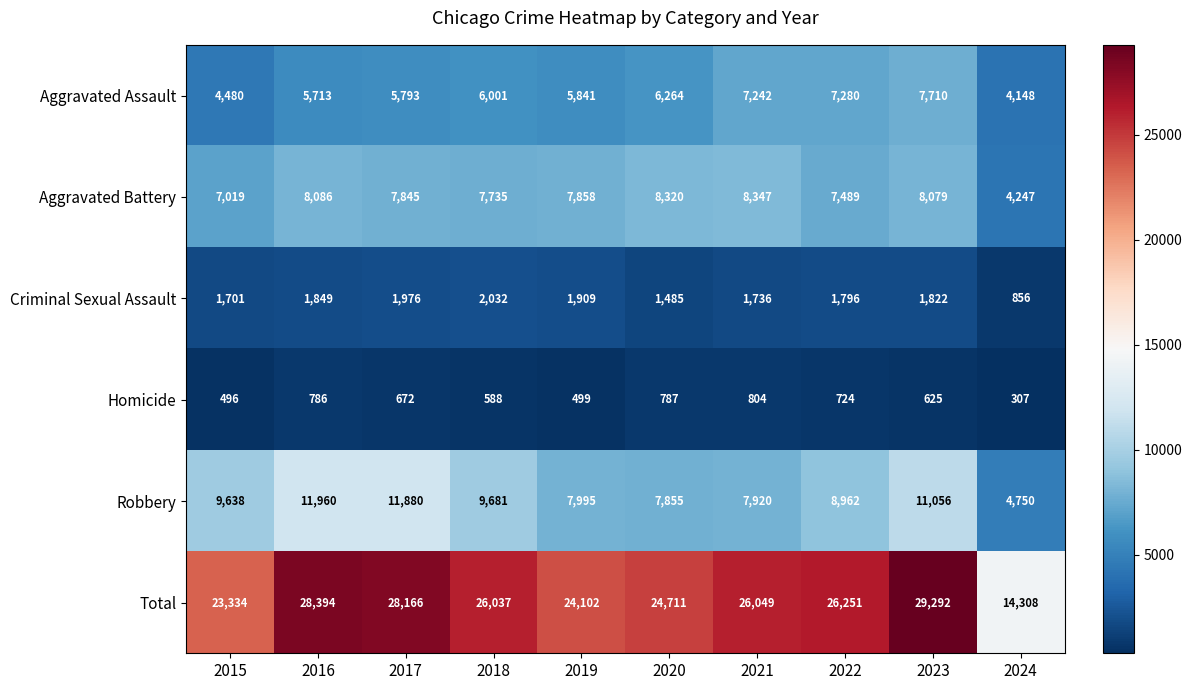

Where does the Criminal Sexual Assault series first go above 1822?

2016